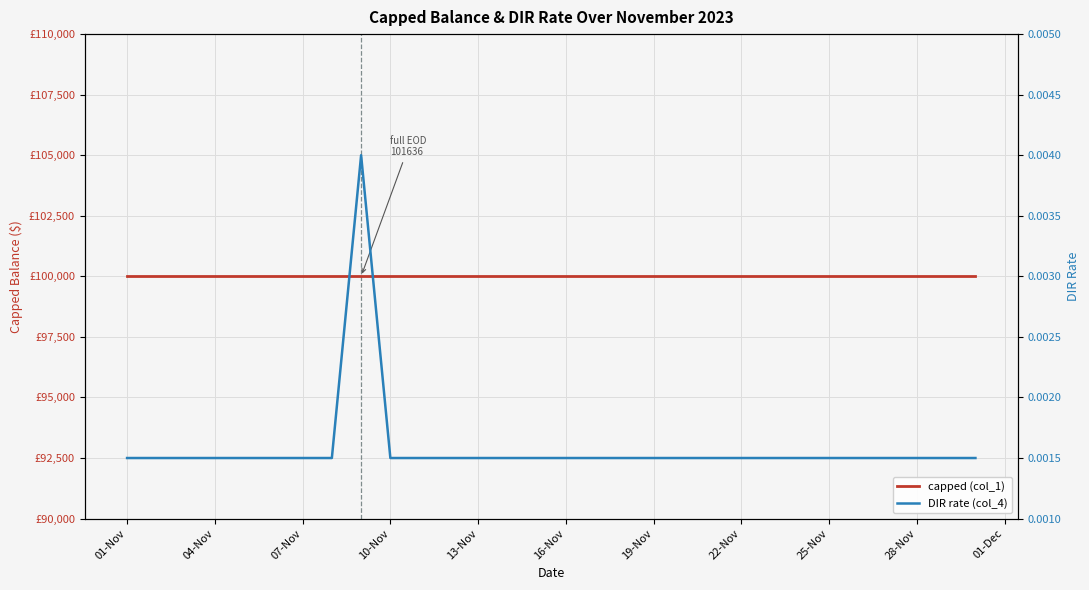

Reading left to right, list all the values displayed in this chart.

capped (col_1): 100000.0	100000.0	100000.0	100000.0	100000.0	100000.0	100000.0	100000.0	100000.0	100000.0	100000.0	100000.0	100000.0	100000.0	100000.0	100000.0	100000.0	100000.0	100000.0	100000.0	100000.0	100000.0	100000.0	100000.0	100000.0	100000.0	100000.0	100000.0	100000.0	100000.0
DIR rate (col_4): 0.0	0.0	0.0	0.0	0.0	0.0	0.0	0.0	0.0	0.0	0.0	0.0	0.0	0.0	0.0	0.0	0.0	0.0	0.0	0.0	0.0	0.0	0.0	0.0	0.0	0.0	0.0	0.0	0.0	0.0